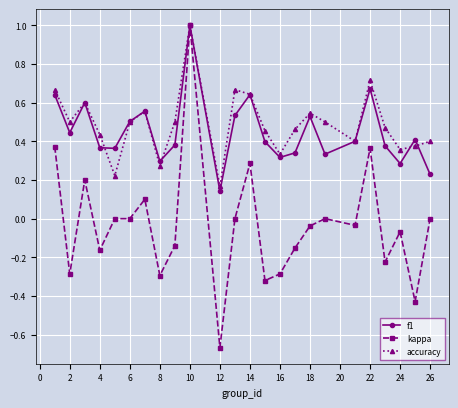

True or false: accuracy has more than 1 points higher than both neighbors.

True